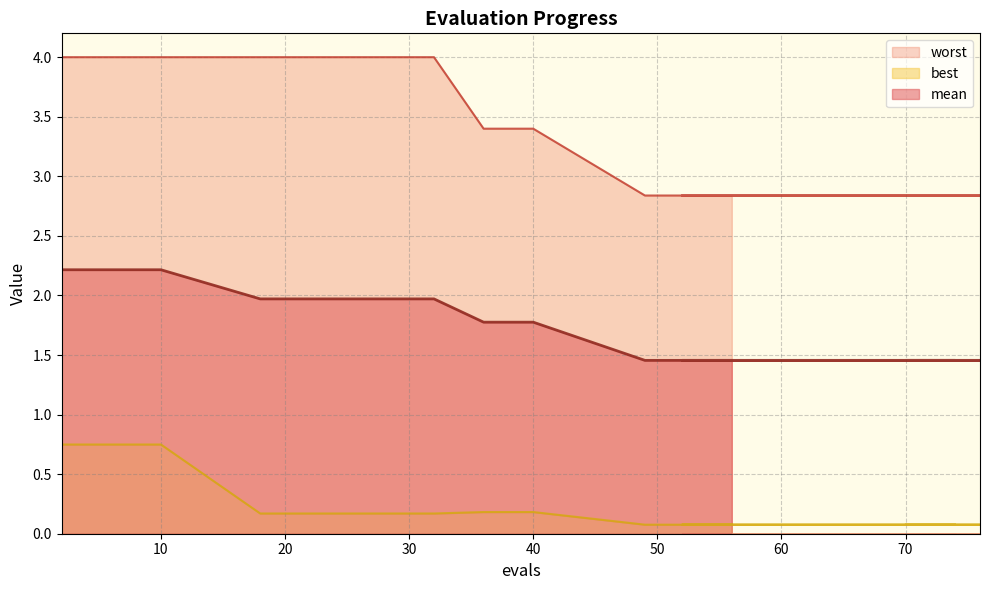

Which series has the widest spread of values?

worst